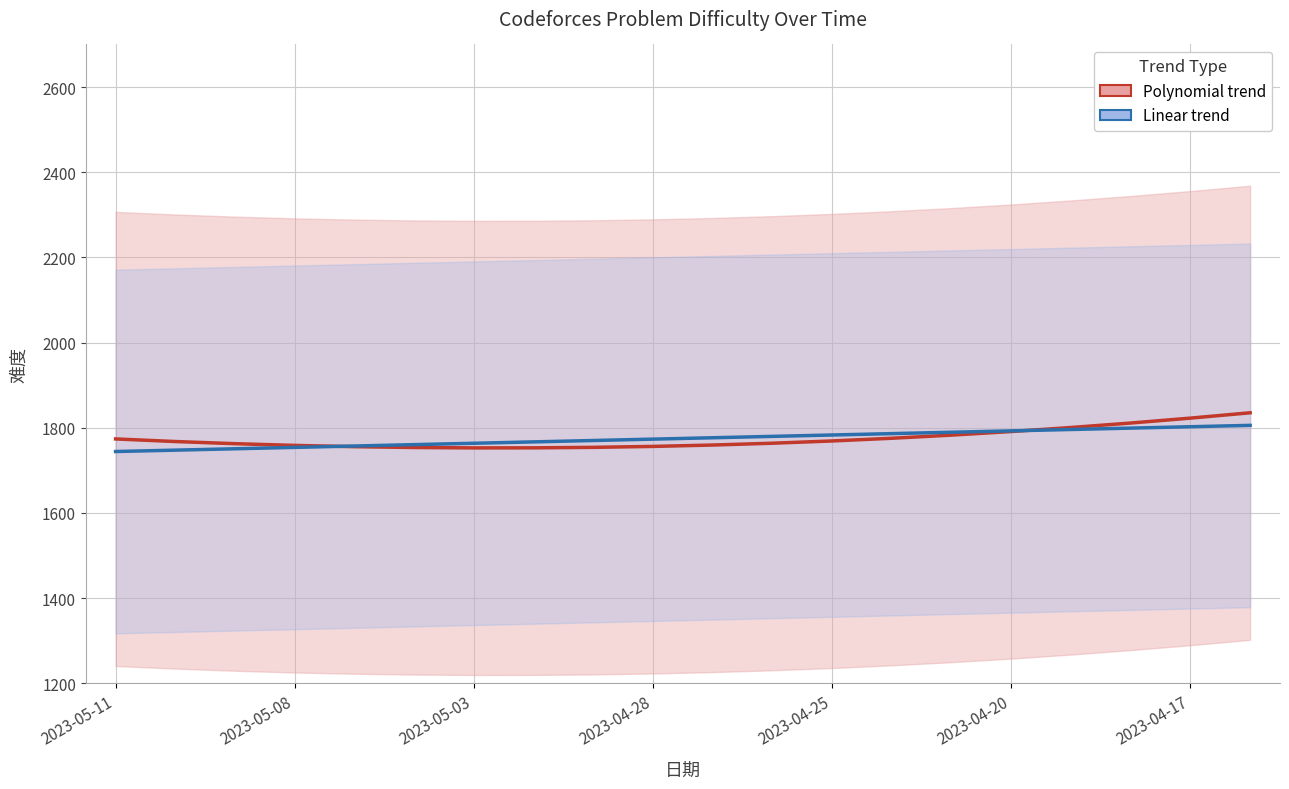

After their last crossing, which series has the higher values: 难度 (linear trend) or 难度 (trend)?

难度 (trend)